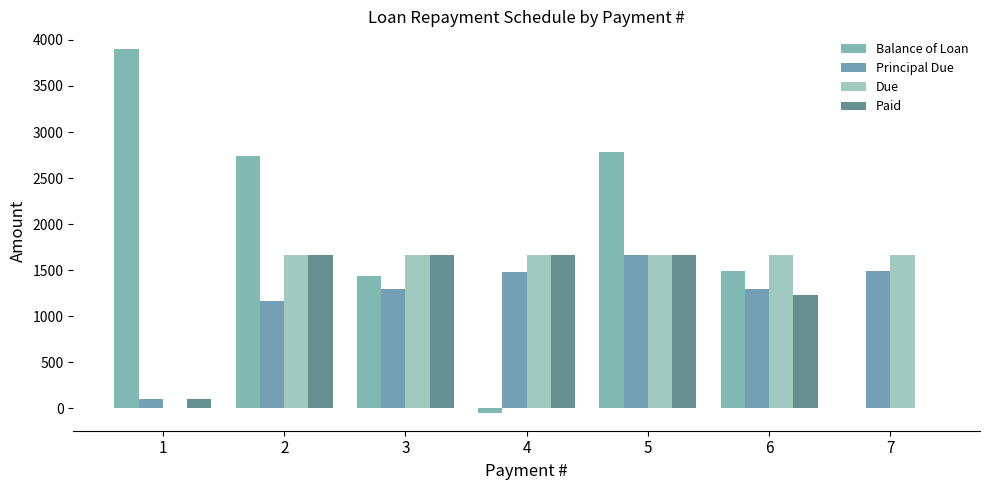

Which has a higher value, 1 or 2?

1